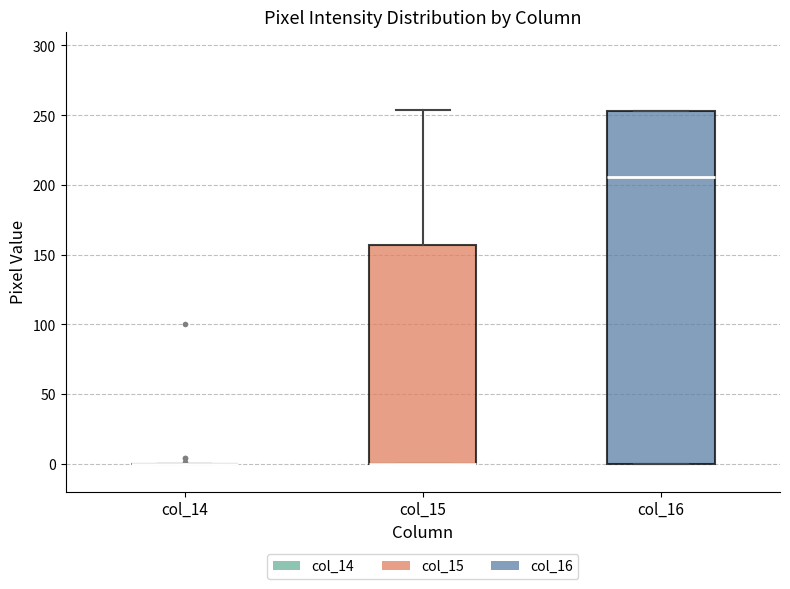

Where is the upper edge of the box for col_16 on the y-axis? The values are not printed on the chart, so give them approximately, as read against the axis.

255